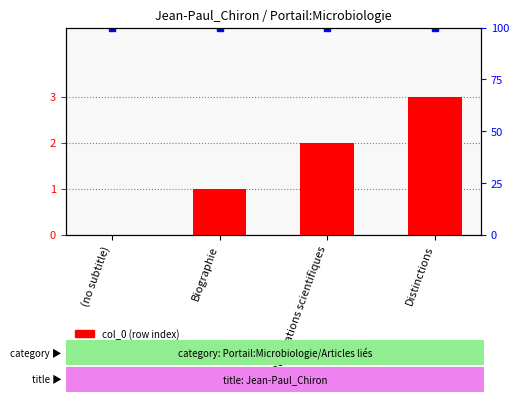

Reading left to right, extract all data points from this chart.

0	1	2	3